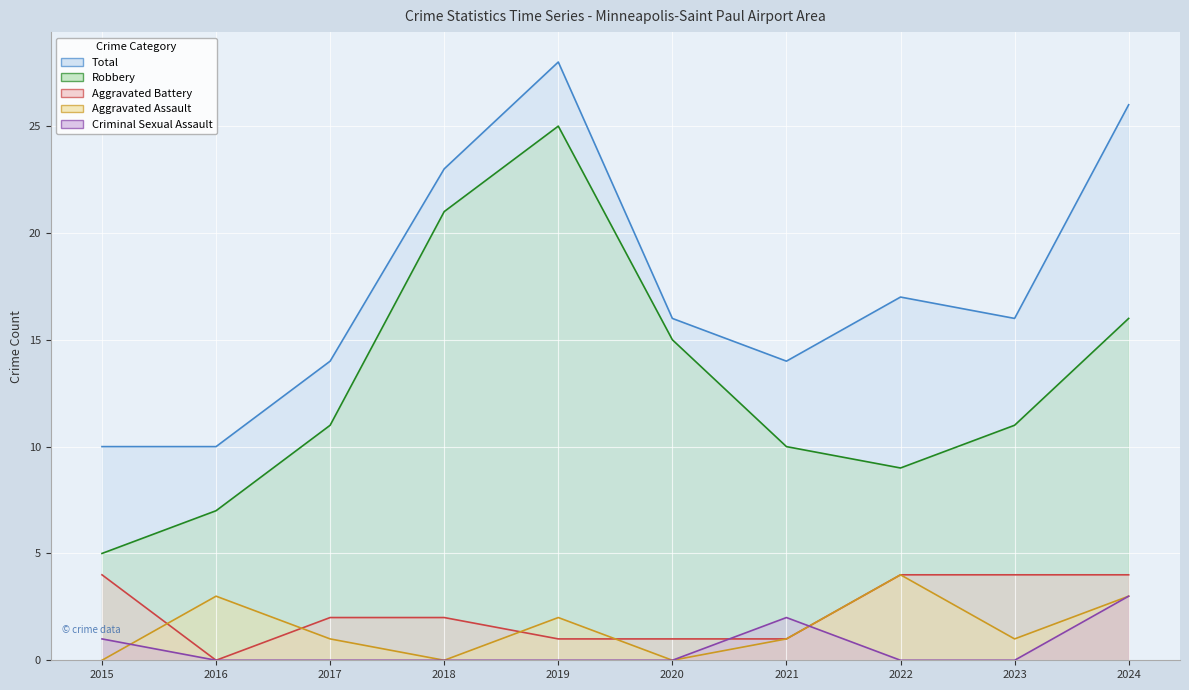

List the series in order of their peak value, highest first.

Total, Robbery, Aggravated Assault, Aggravated Battery, Criminal Sexual Assault